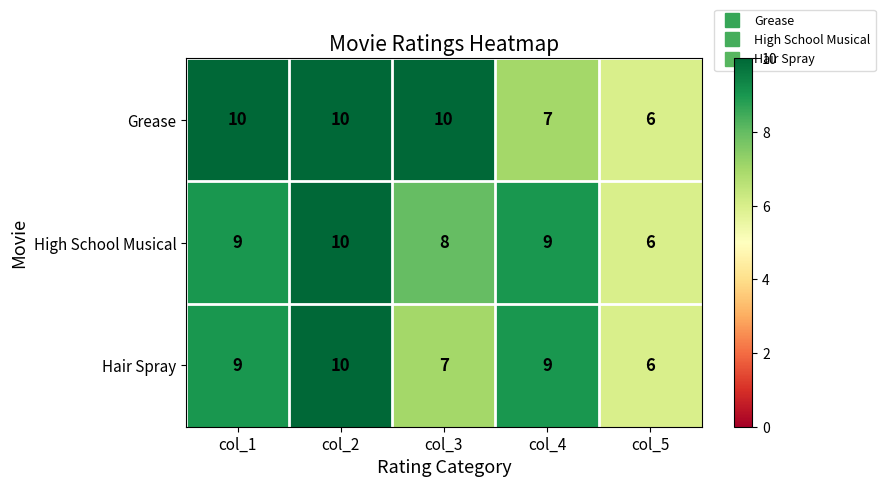

At which category is the sum across all series the highest?

col_2